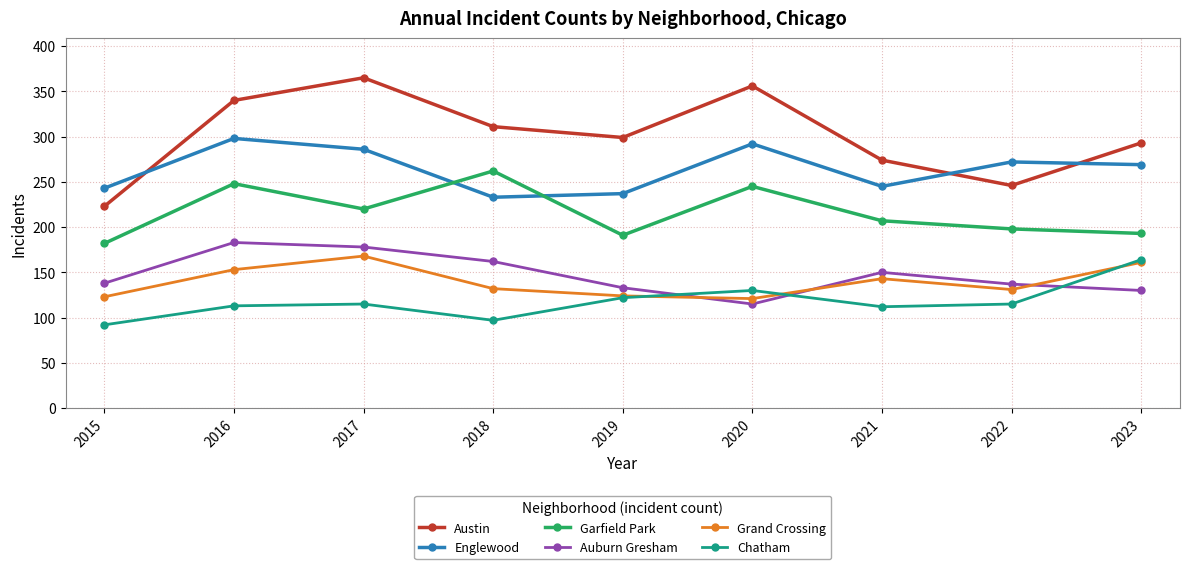

What is the approximate value of Garfield Park at 2019, to the nearest 5?

190